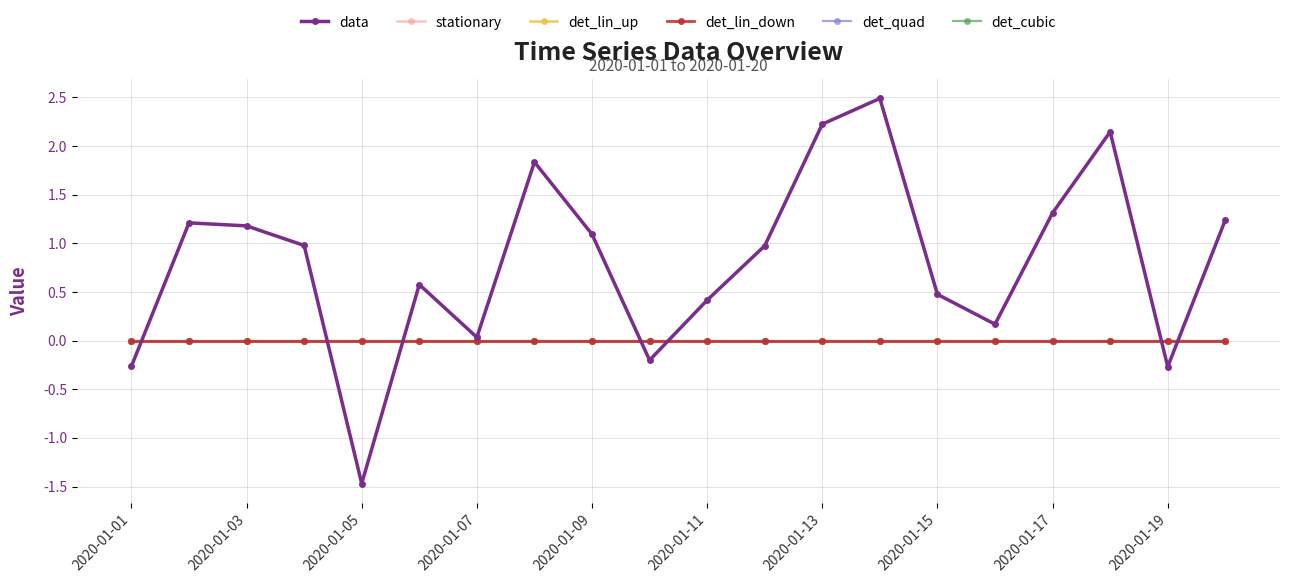

Reading right to left, extract all data points from this chart.

data: 1.2	-0.3	2.1	1.3	0.2	0.5	2.5	2.2	1.0	0.4	-0.2	1.1	1.8	0.0	0.6	-1.5	1.0	1.2	1.2	-0.3
stationary: 0.0	0.0	0.0	0.0	0.0	0.0	0.0	0.0	0.0	0.0	0.0	0.0	0.0	0.0	0.0	0.0	0.0	0.0	0.0	0.0
det_lin_up: 0.0	0.0	0.0	0.0	0.0	0.0	0.0	0.0	0.0	0.0	0.0	0.0	0.0	0.0	0.0	0.0	0.0	0.0	0.0	0.0
det_lin_down: 0.0	0.0	0.0	0.0	0.0	0.0	0.0	0.0	0.0	0.0	0.0	0.0	0.0	0.0	0.0	0.0	0.0	0.0	0.0	0.0
det_quad: 0.0	0.0	0.0	0.0	0.0	0.0	0.0	0.0	0.0	0.0	0.0	0.0	0.0	0.0	0.0	0.0	0.0	0.0	0.0	0.0
det_cubic: 0.0	0.0	0.0	0.0	0.0	0.0	0.0	0.0	0.0	0.0	0.0	0.0	0.0	0.0	0.0	0.0	0.0	0.0	0.0	0.0